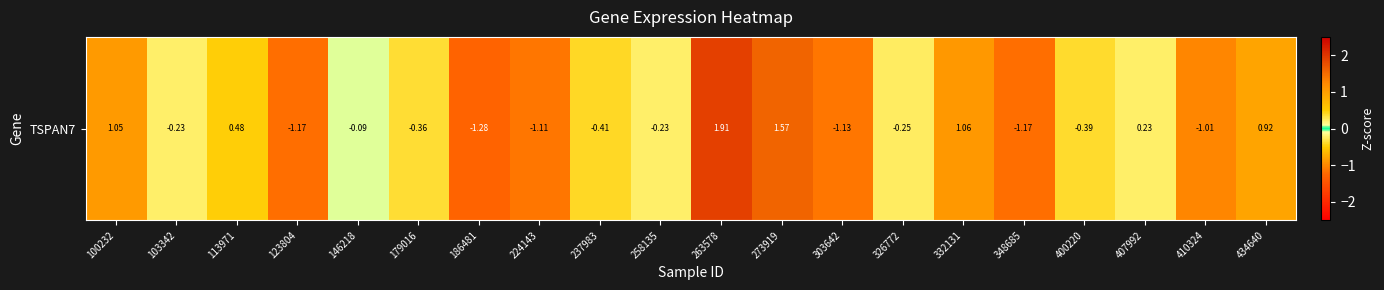

What is the change in value from 103342 to 179016?

-0.1